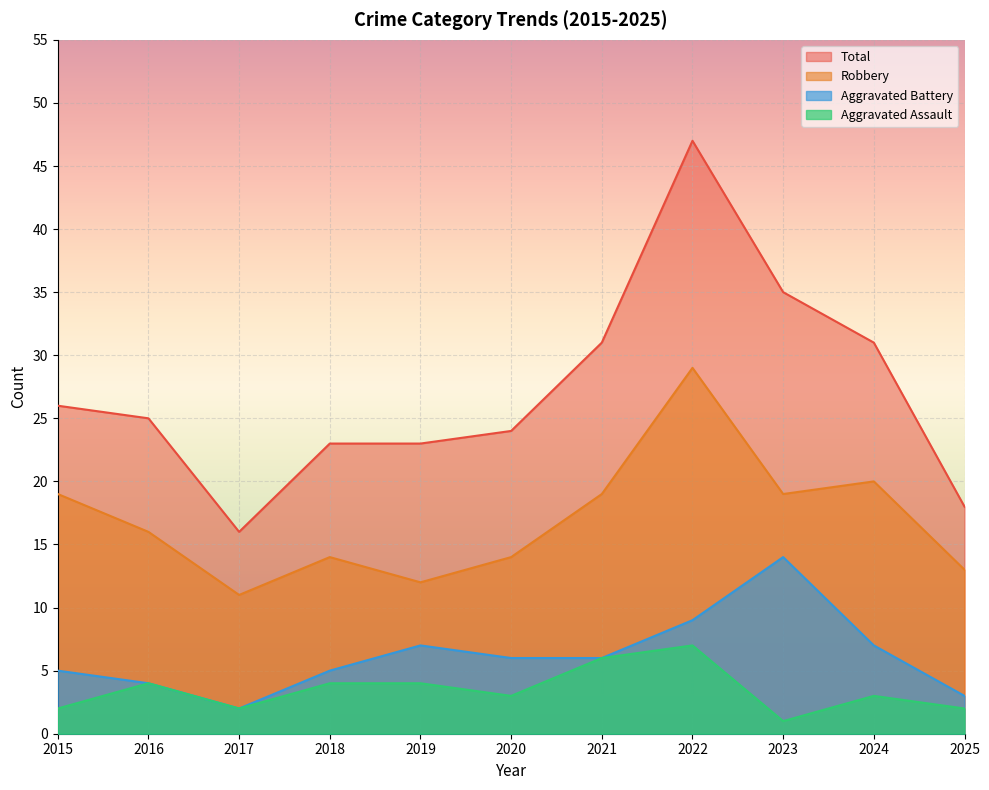

At which category is the sum across all series the highest?

2022